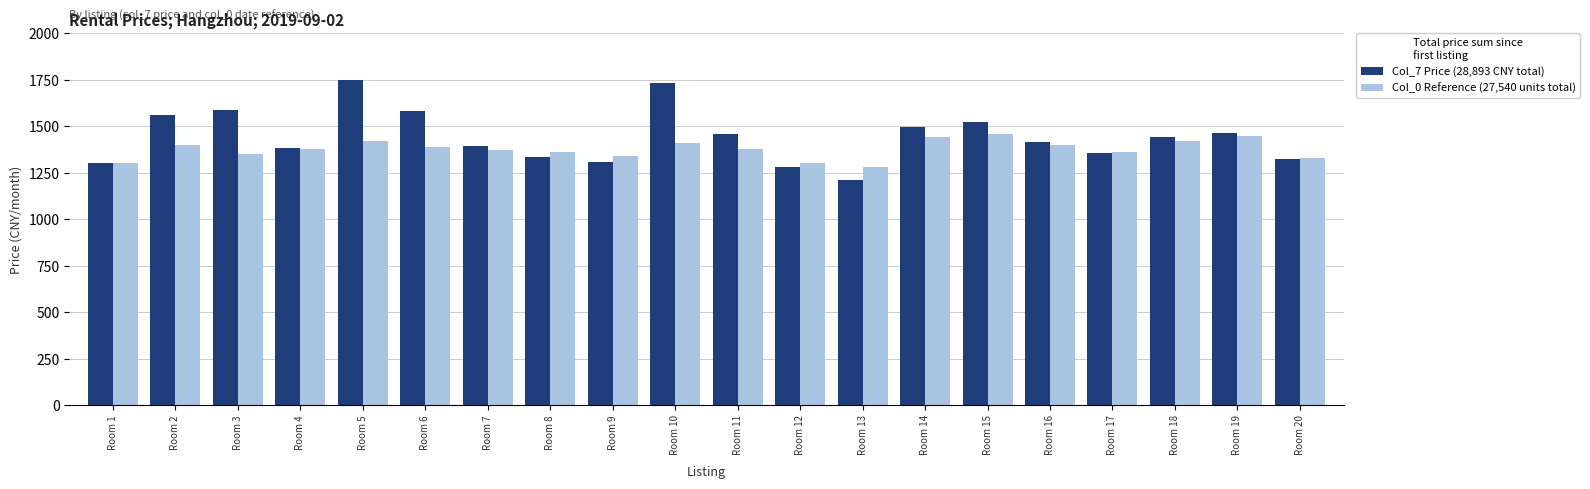

What is the total value across all series at Room 1?

2600